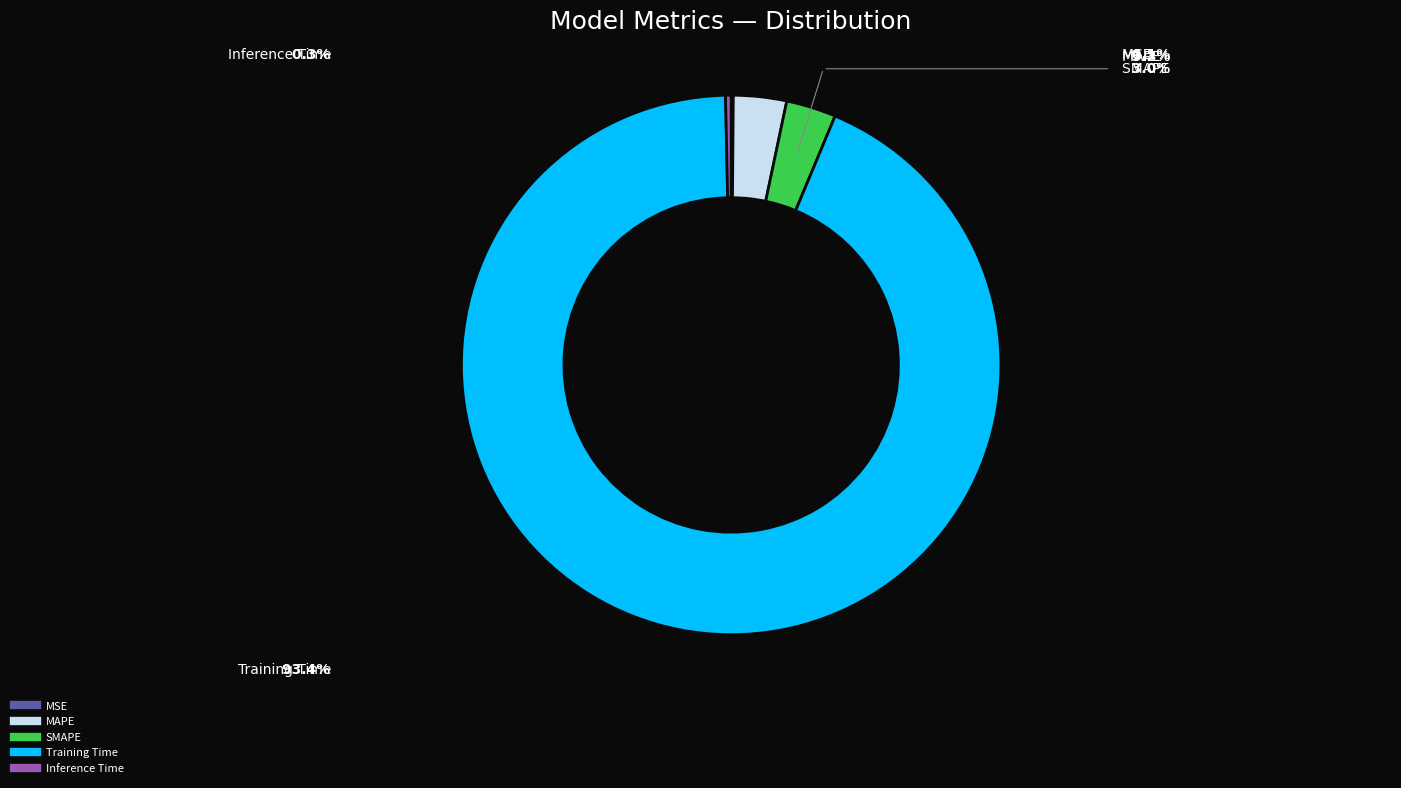

What is the largest slice in the pie chart?

Training Time